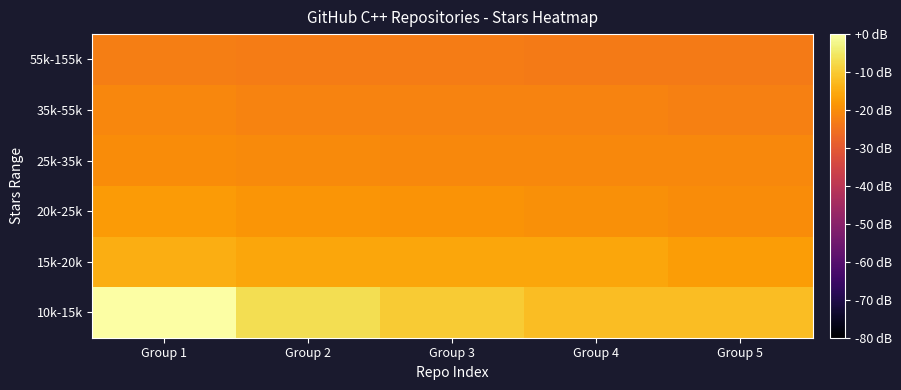

At Group 4, list the series in order from largest to smallest.

10k-15k, 15k-20k, 20k-25k, 25k-35k, 35k-55k, 55k-155k